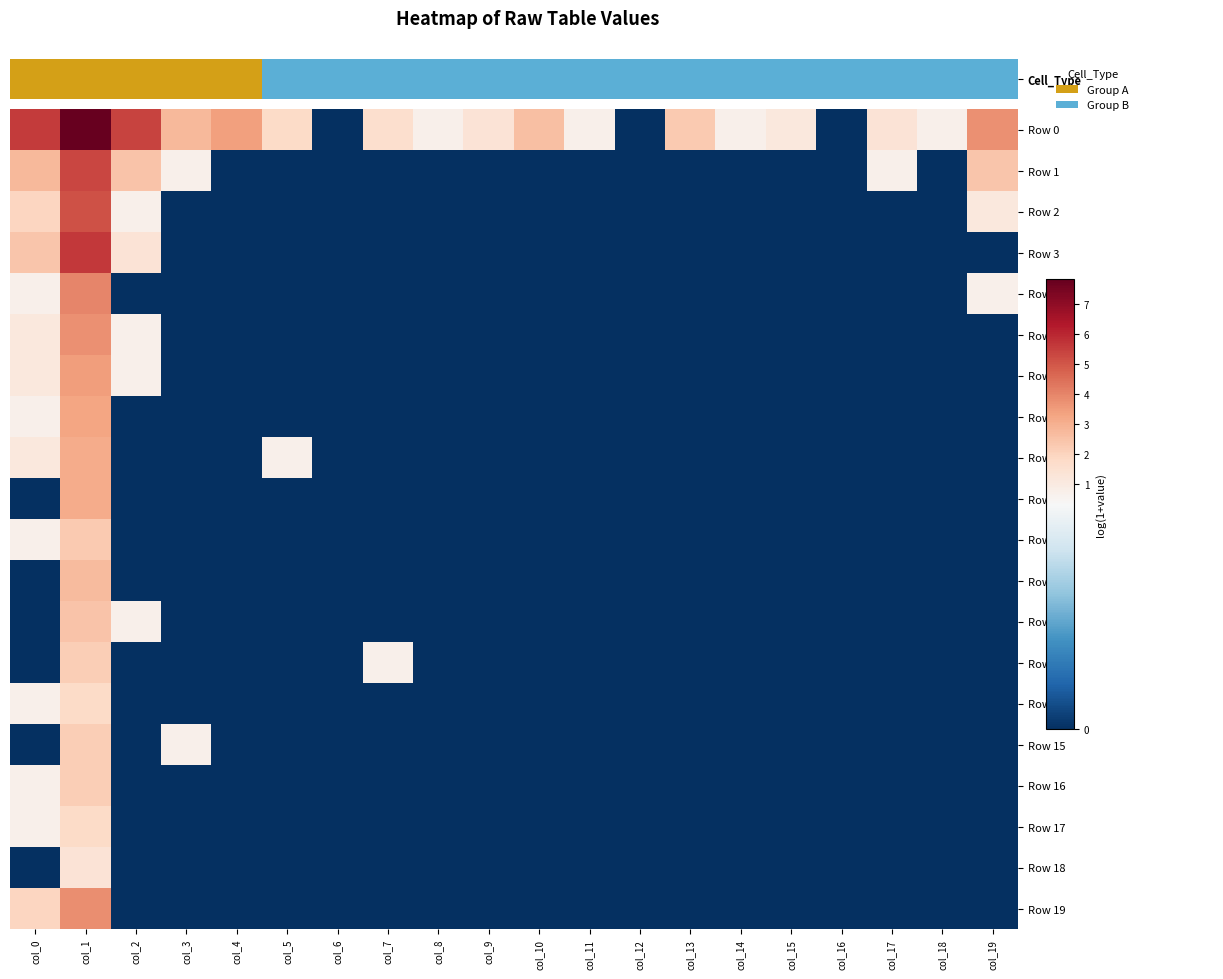

Rank the series at col_6 from highest to lowest value.

Cell_Type, Row 1, Row 2, Row 3, Row 4, Row 5, Row 6, Row 7, Row 8, Row 9, Row 10, Row 11, Row 12, Row 13, Row 14, Row 15, Row 16, Row 17, Row 18, Row 19